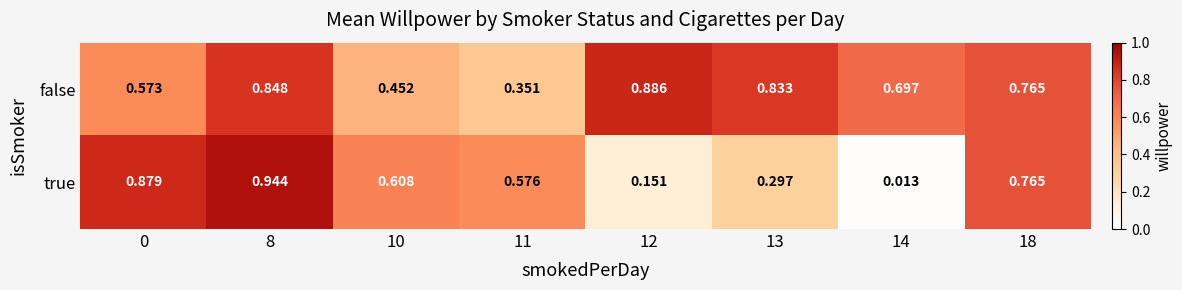

Which series has the widest spread of values?

true